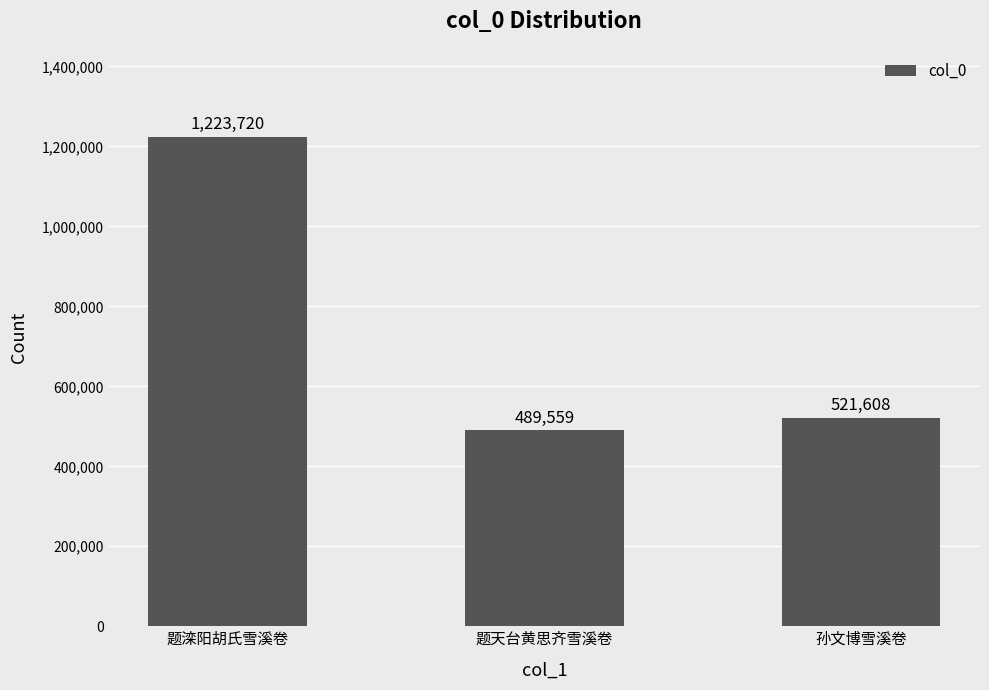

What is the minimum value shown in the chart?

489559